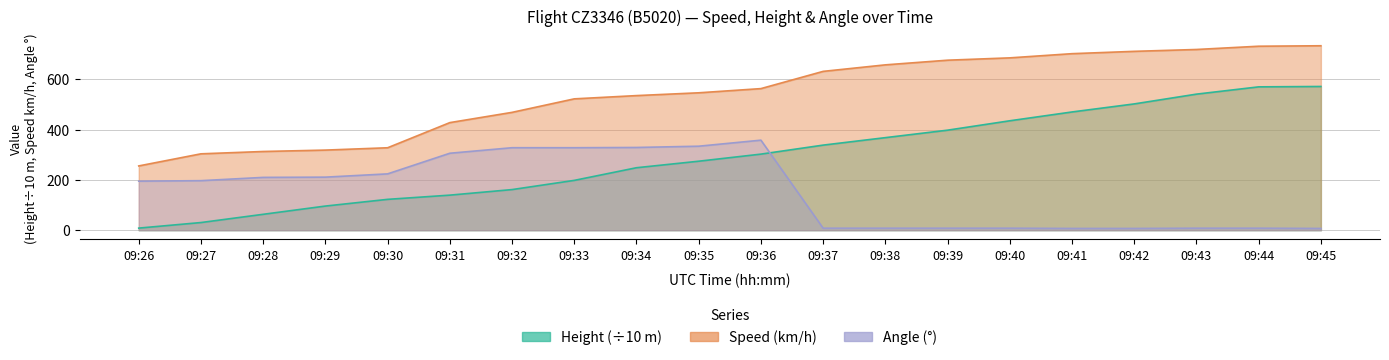

Is it true that Speed equals 313.0 at 09:28?

True